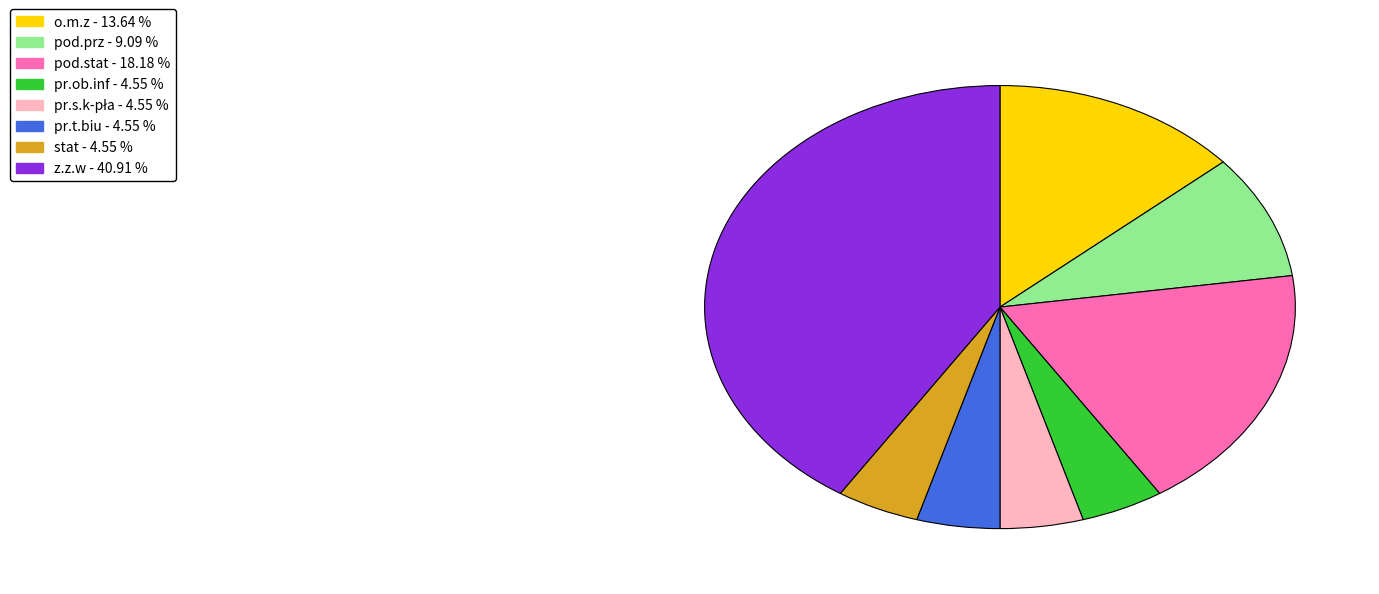

Is there any slice that represents more than half of the pie?

No